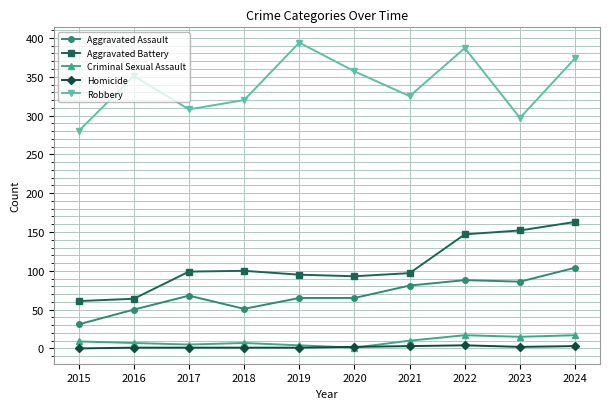

What is the difference between the maximum and second lowest values in the Criminal Sexual Assault series?

13